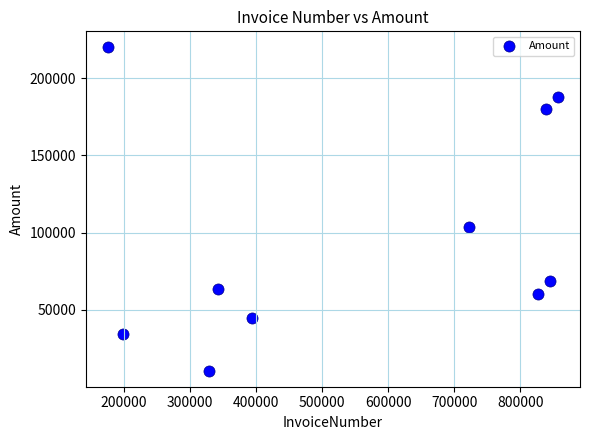

What is the average X value?

553148